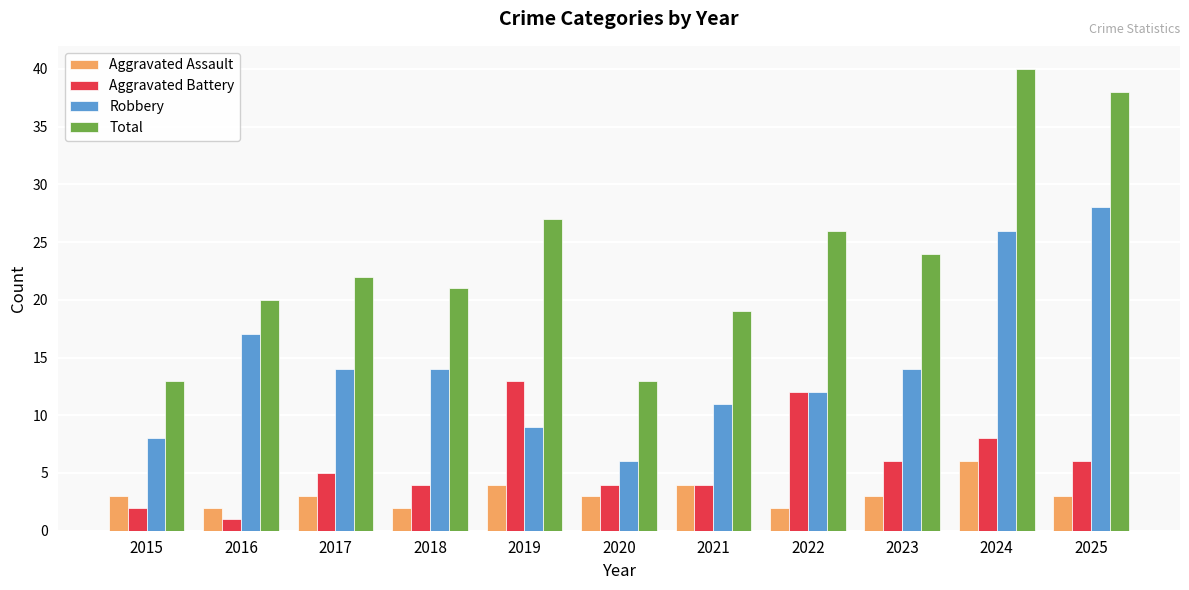

At 2019, list the series in order from largest to smallest.

Total, Aggravated Battery, Robbery, Aggravated Assault